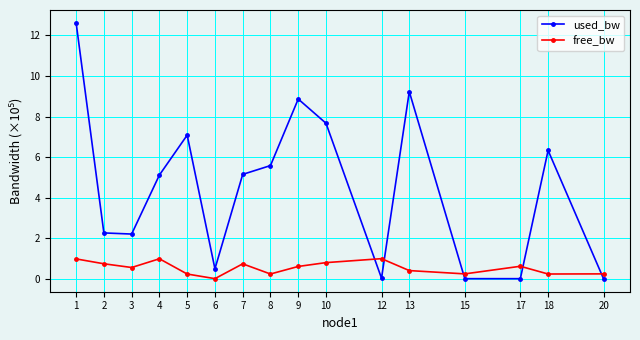

How many interior local peaks does the free_bw series have?

4